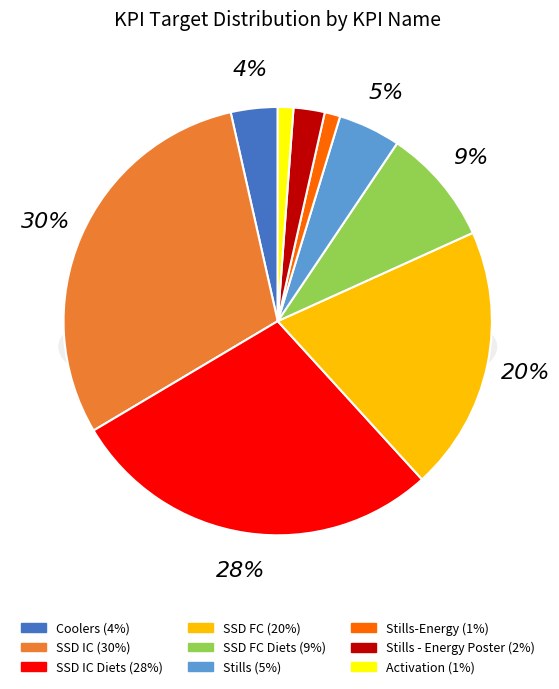

The SSD IC  slice represents 19% of the pie. True or false?

False